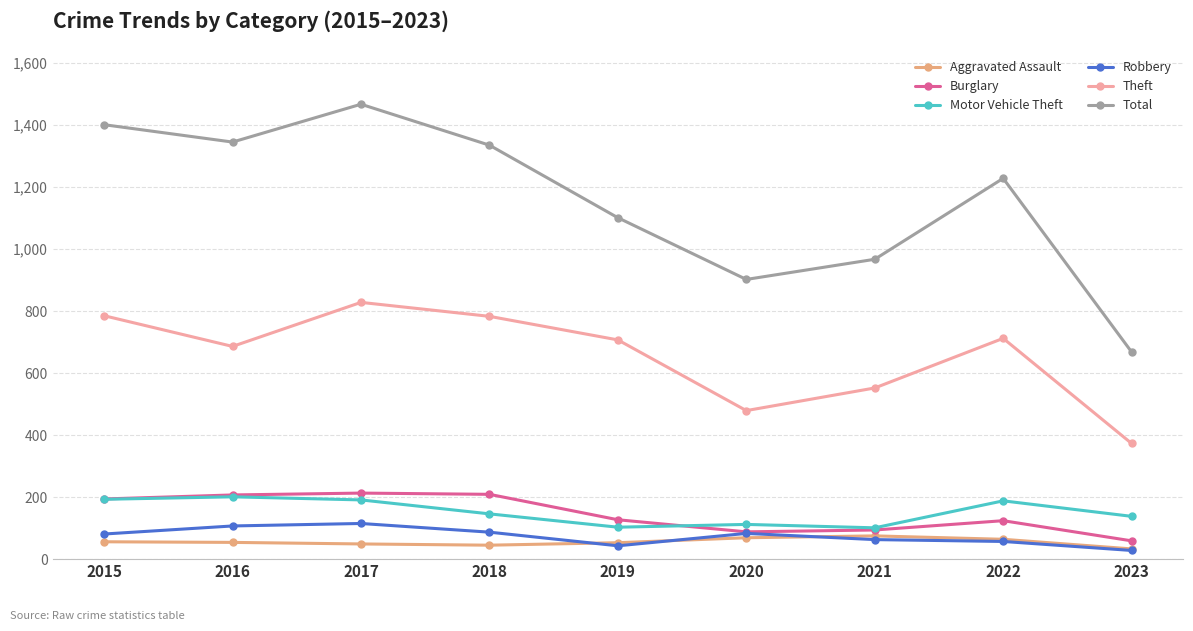

Does the chart display data point markers on the line(s)?

Yes